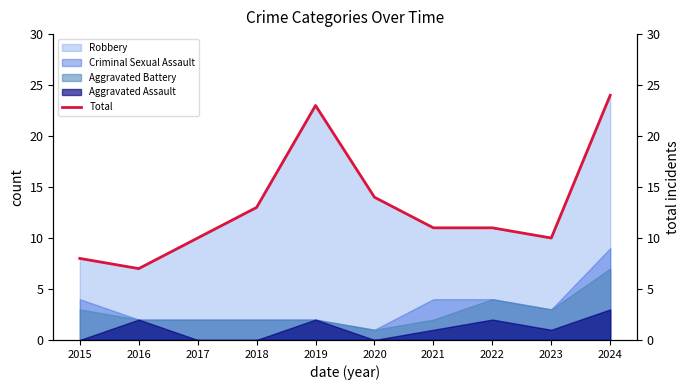

Where is the data nearest to the value 15?

2020